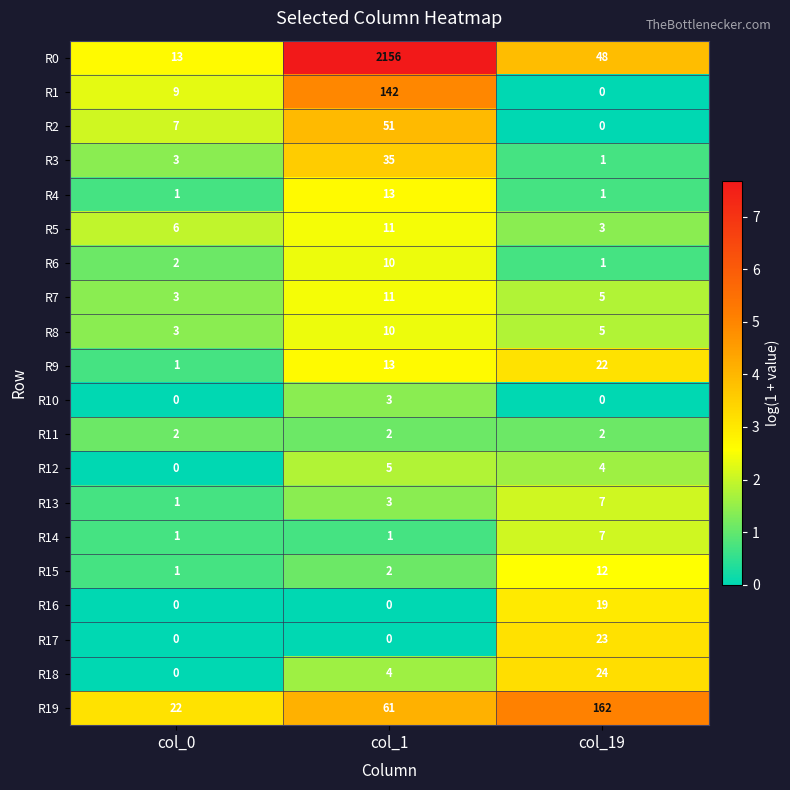

What is the difference between the maximum and minimum values in the R13 series?

6